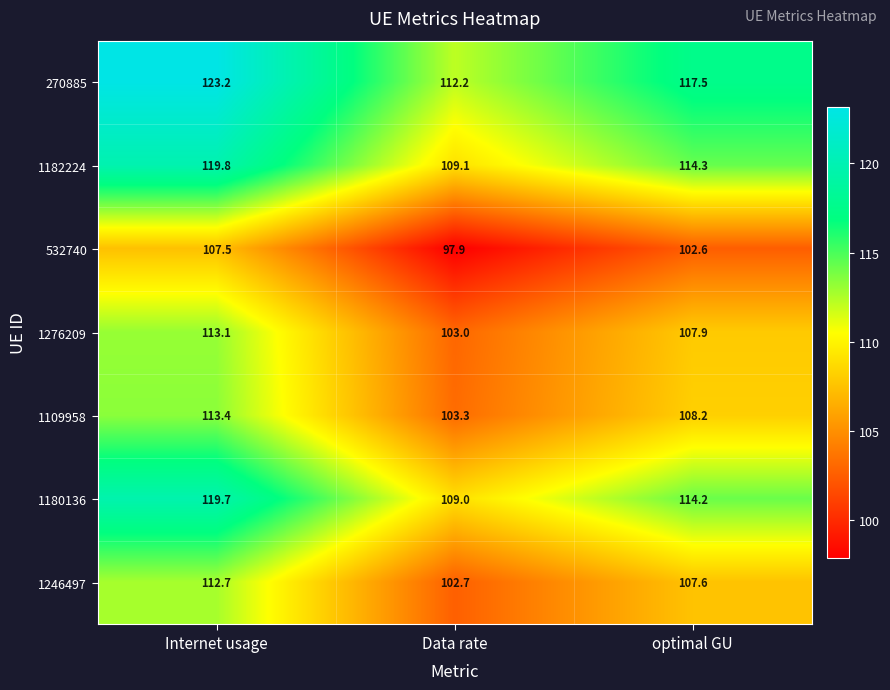

Between Internet usage and optimal GU, which series saw the biggest shift?

270885